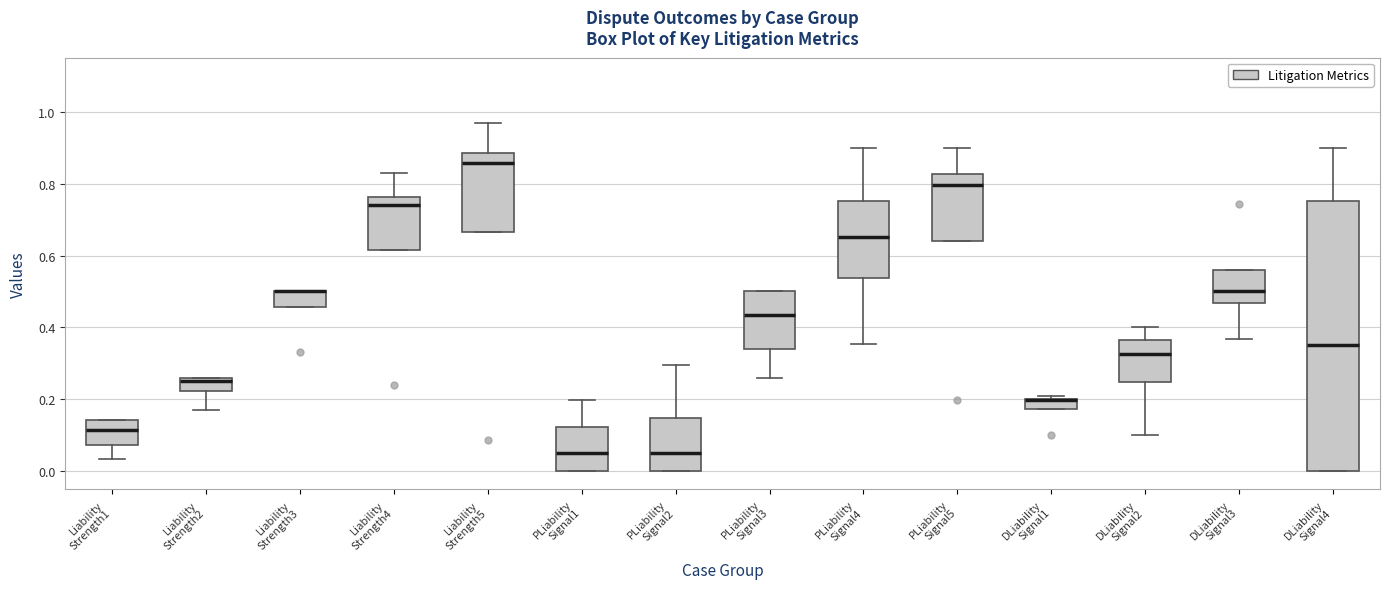

Where does the median line of the box for Liability Strength4 sit on the y-axis? The values are not printed on the chart, so give them approximately, as read against the axis.

0.74